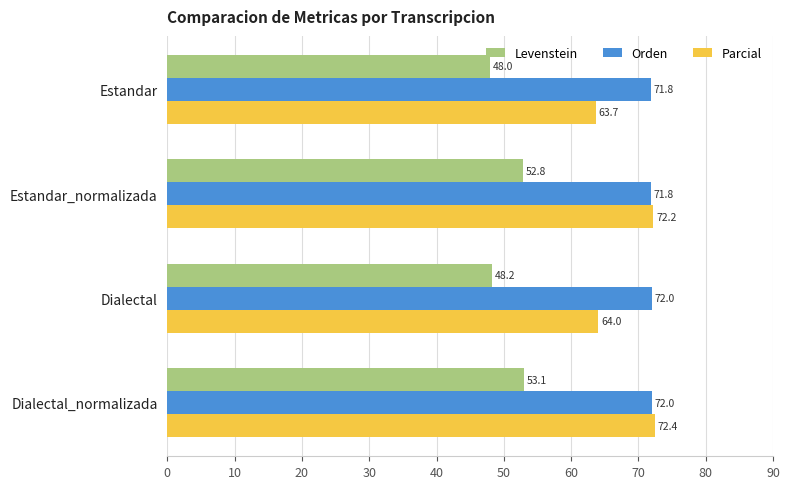

Is it true that Levenstein equals 85.4 at Dialectal?

False